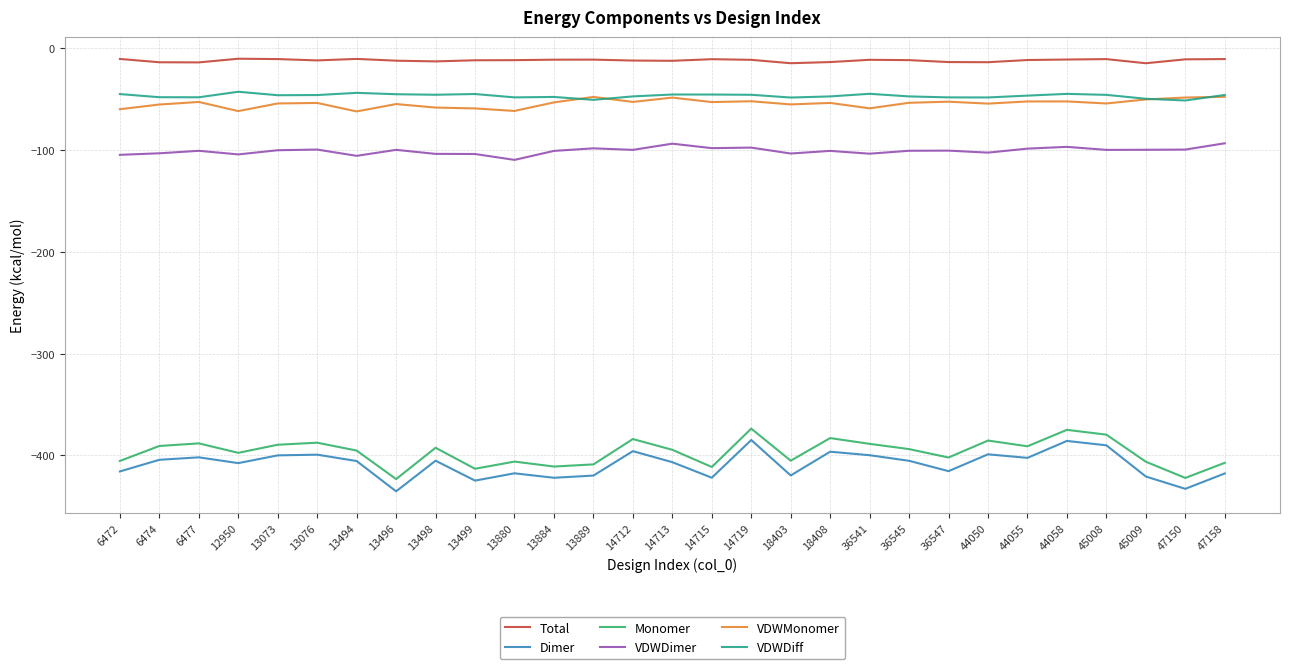

What is the maximum value shown in the chart?

-10.1